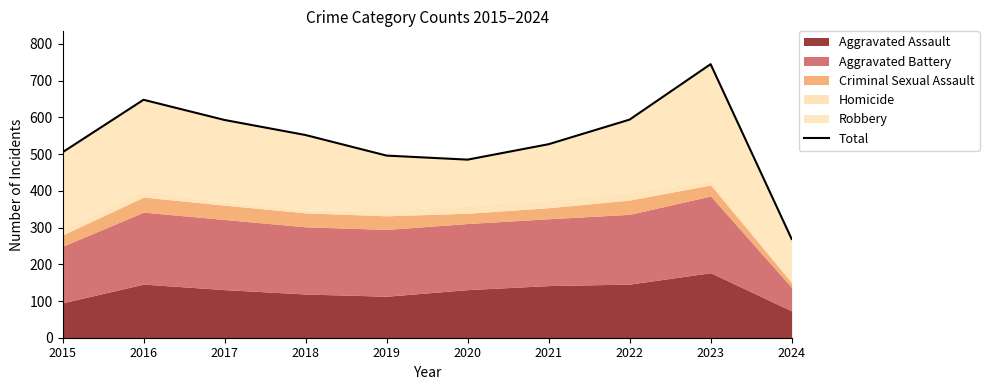

Reading left to right, extract all data points from this chart.

505	648	593	552	496	485	527	594	745	269